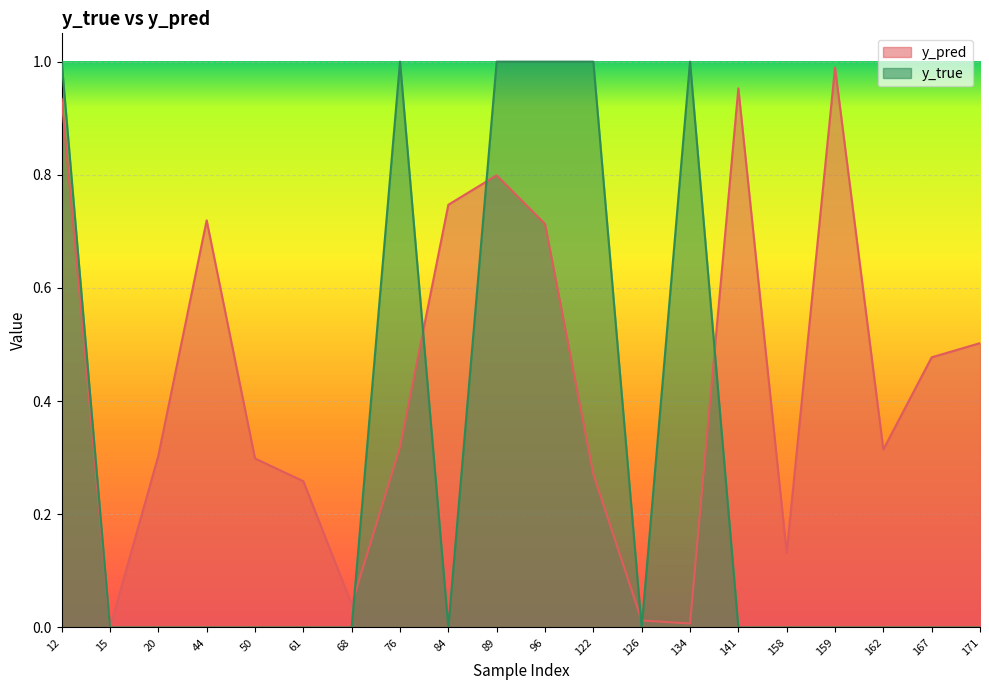

Is it true that y_pred equals 0.6 at 141?

False